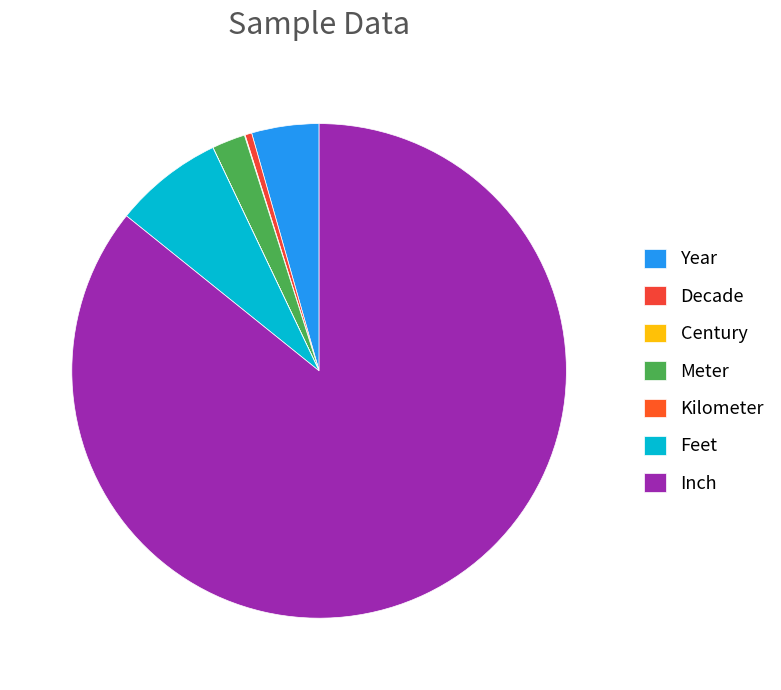

How many slices are in this pie chart?

7